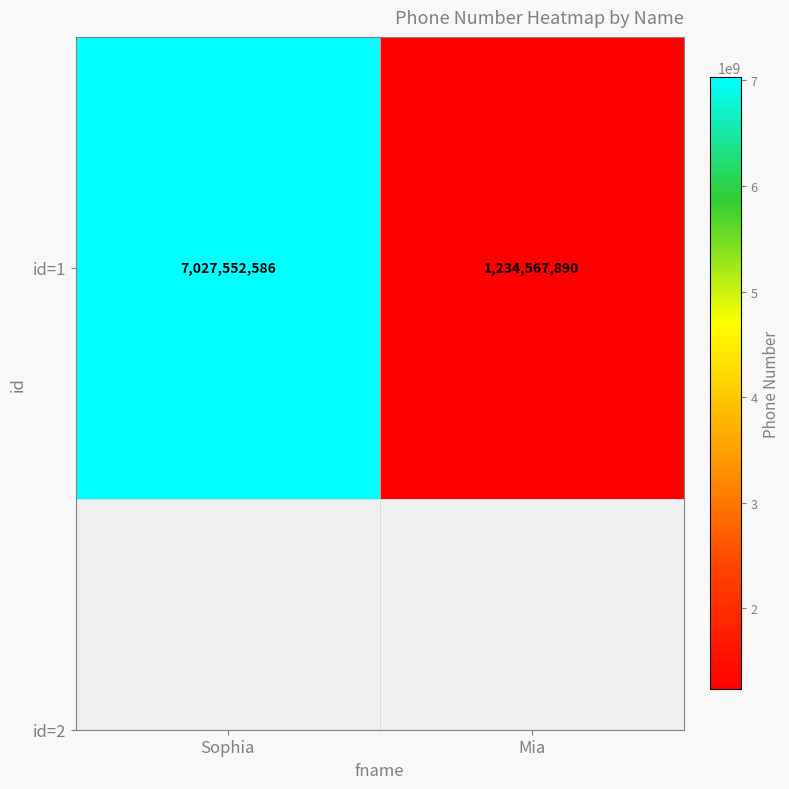

Reading right to left, list all the values displayed in this chart.

Mia=1234567890	Sophia=7027552586